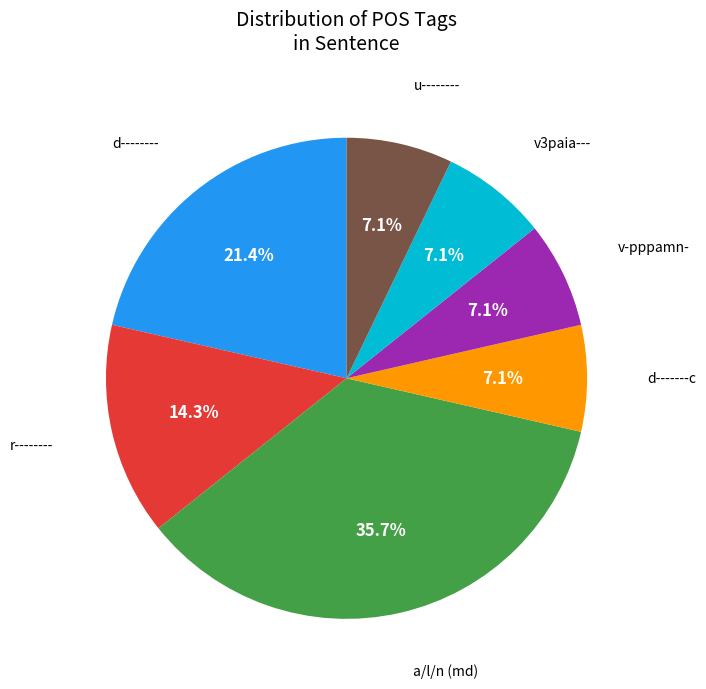

Is there any slice that represents more than half of the pie?

No